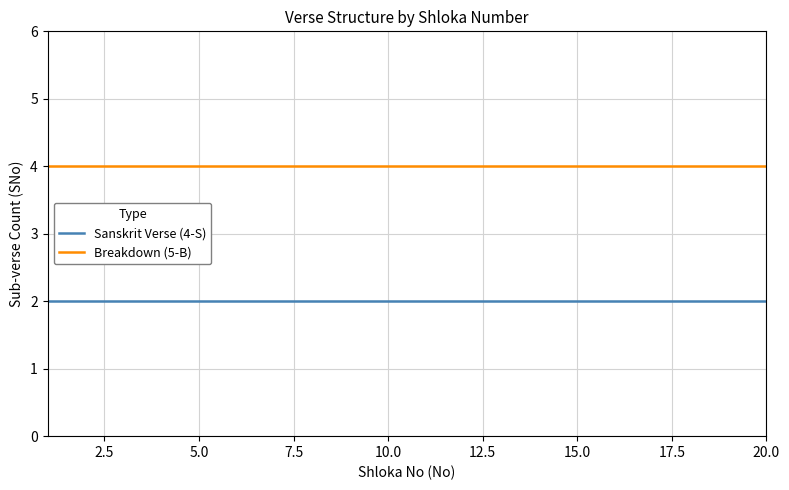

True or false: Breakdown (5-B) and Sanskrit Verse (4-S) cross at least once.

False